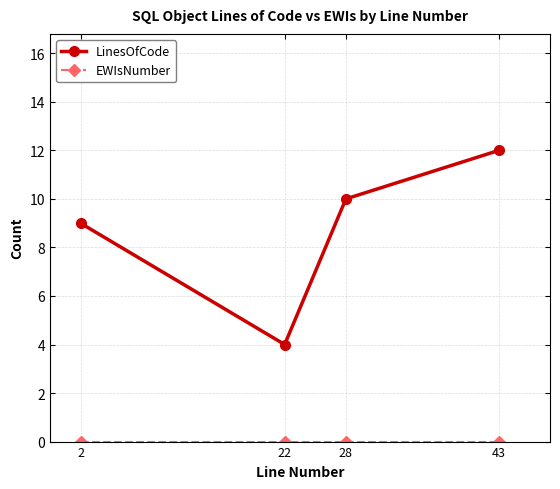

Rank the categories by LinesOfCode value from highest to lowest.

43, 28, 2, 22